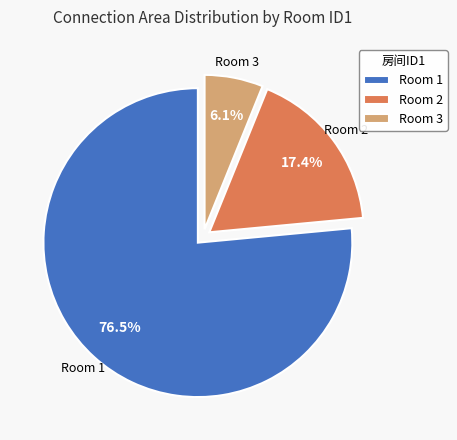

What is the smallest slice in the pie chart?

Room 3